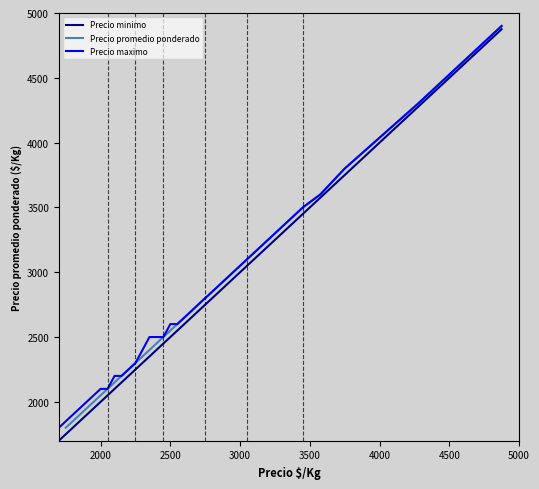

Is this an area chart (filled region under the line)?

No